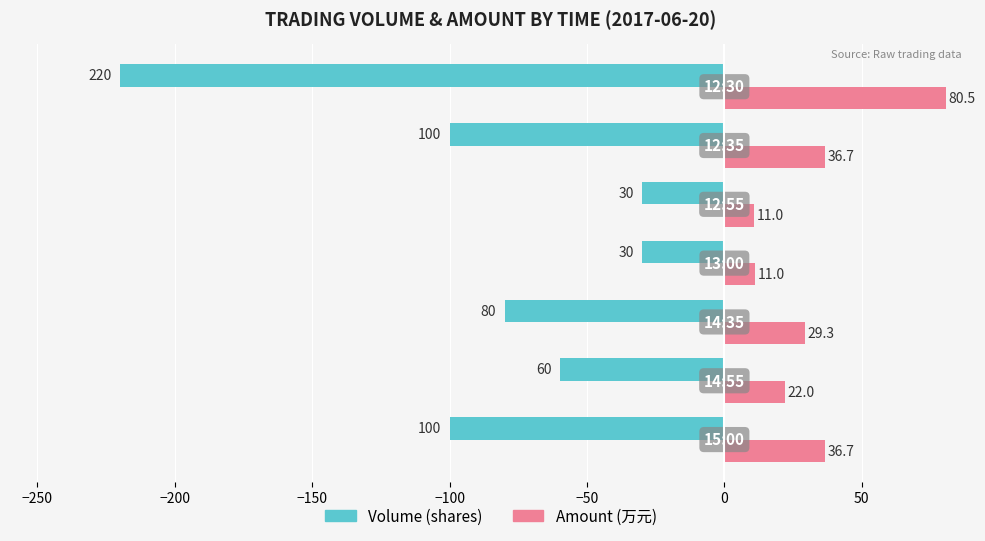

What is the lowest value of the Amount (万元) series?

11.0